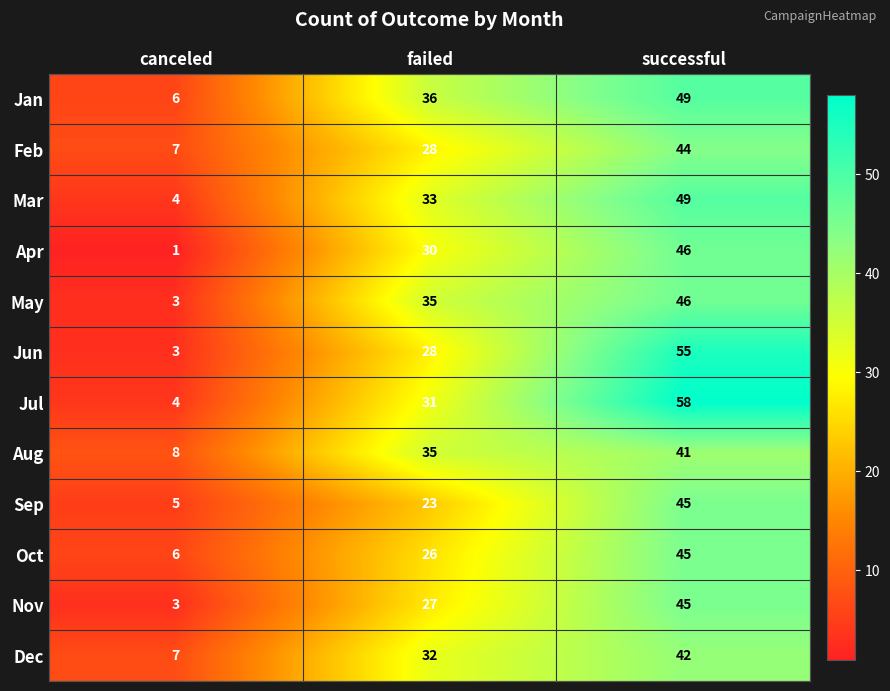

What is the sum of all May values?

84